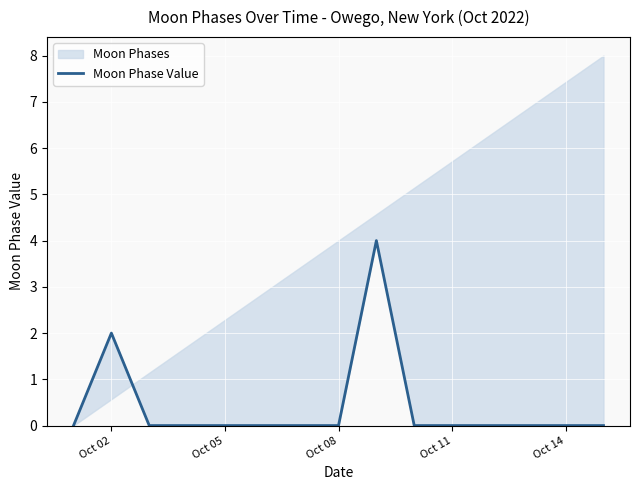

Reading left to right, extract all data points from this chart.

0	2	0	0	0	0	0	0	4	0	0	0	0	0	0